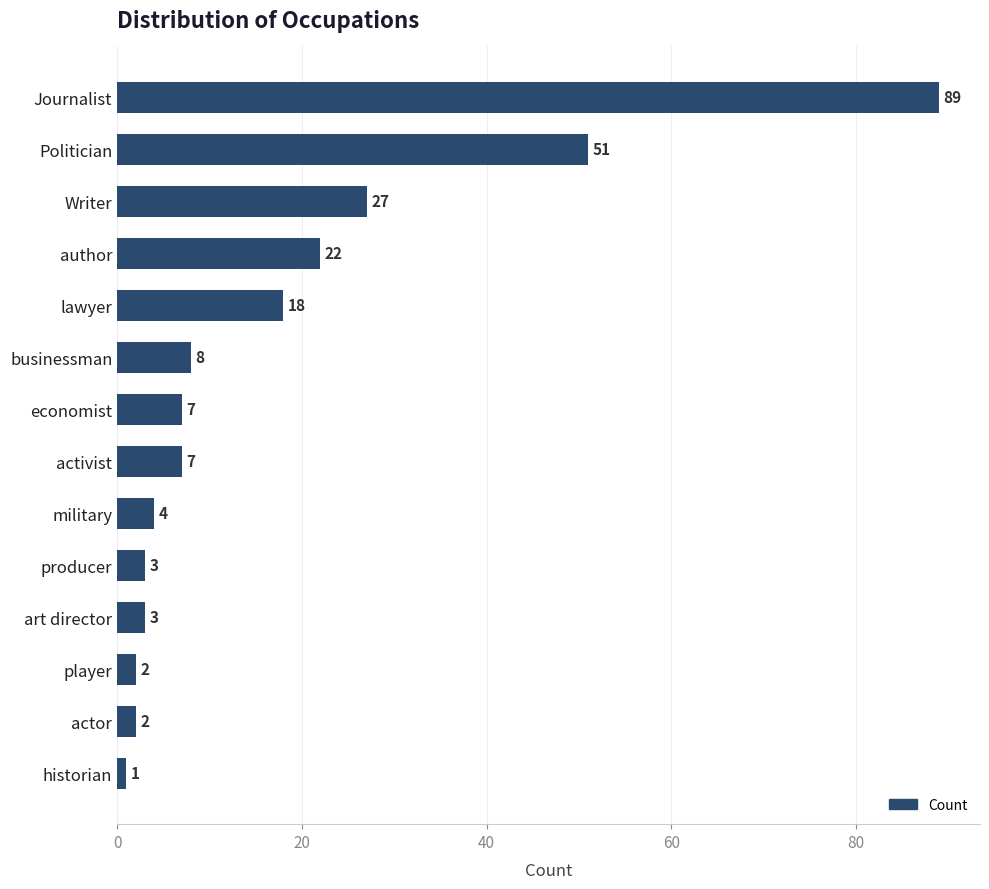

Count the number of categories in the chart.

14